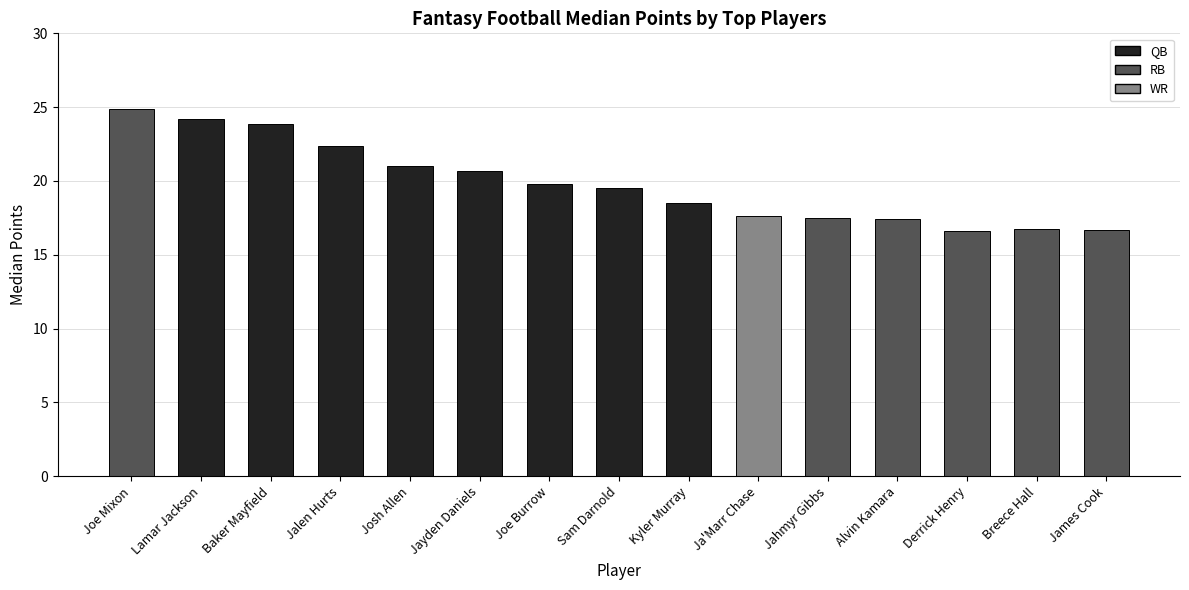

What is the greatest value displayed?

24.9